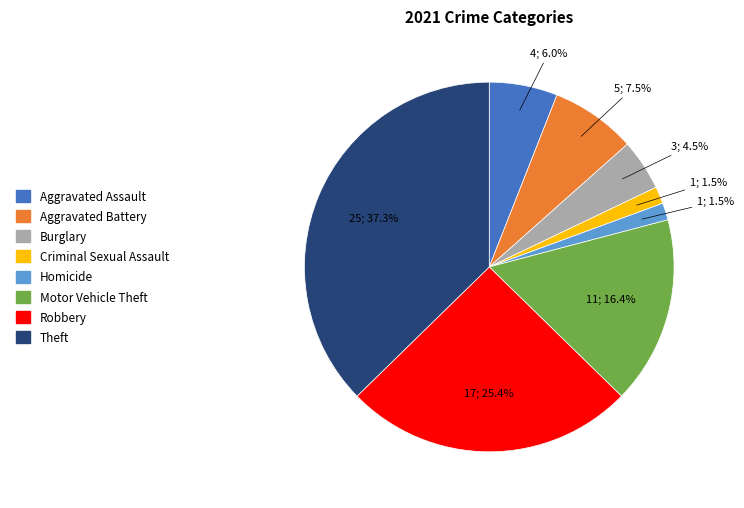

Does Theft account for over 50% of the chart?

No